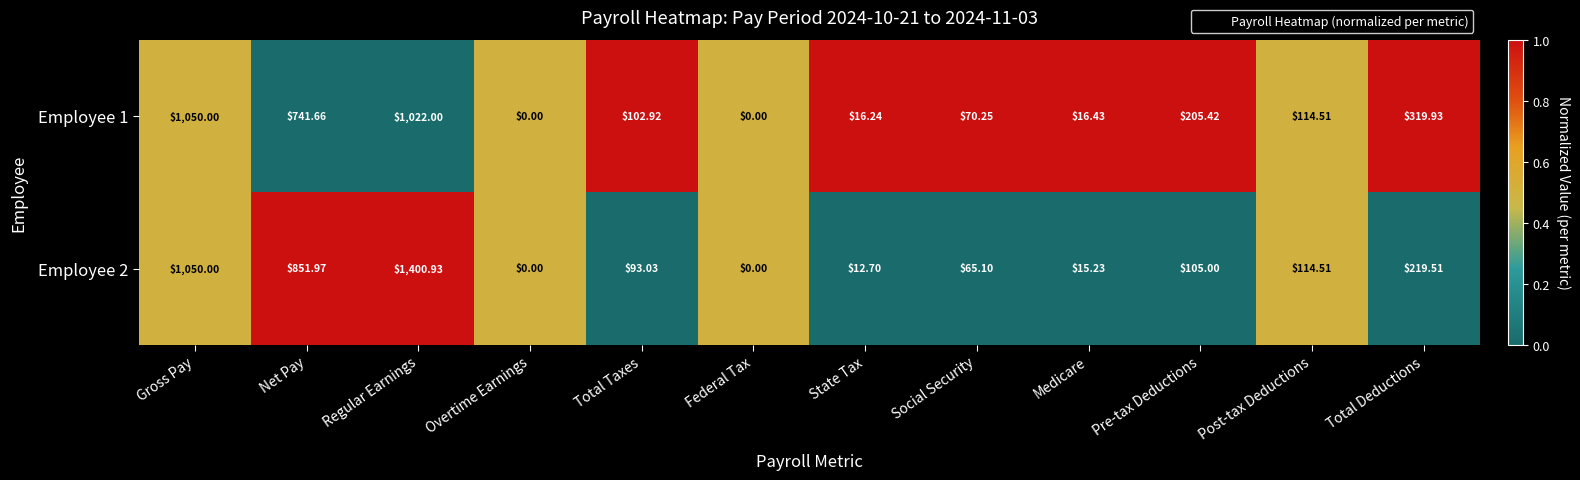

At which category is the sum across all series the highest?

Regular Earnings